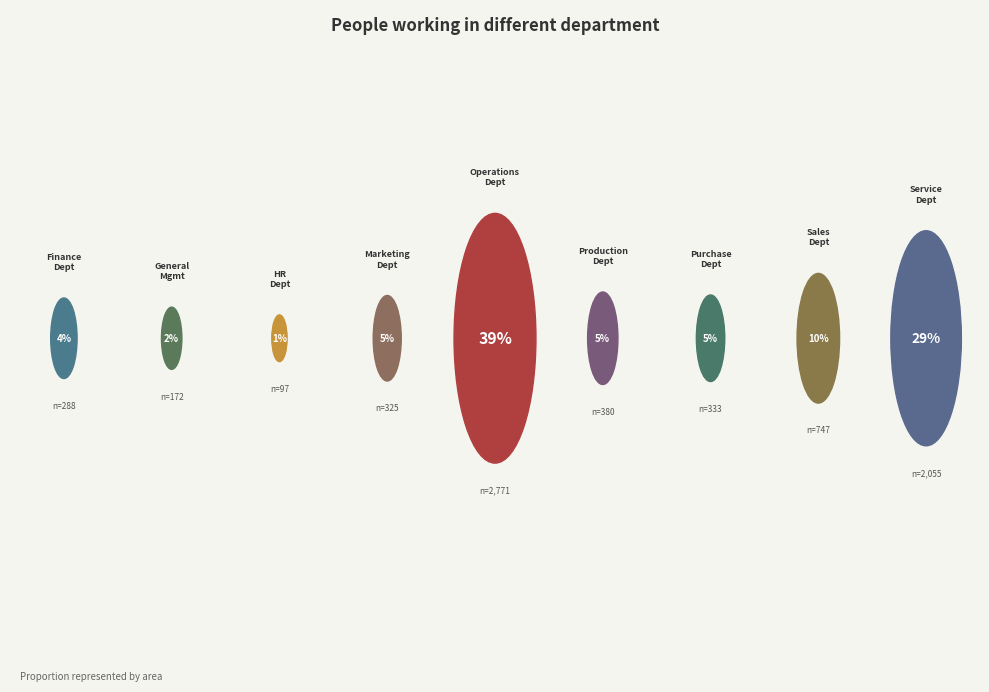

To the nearest percent, what is the average slice percentage?

11%